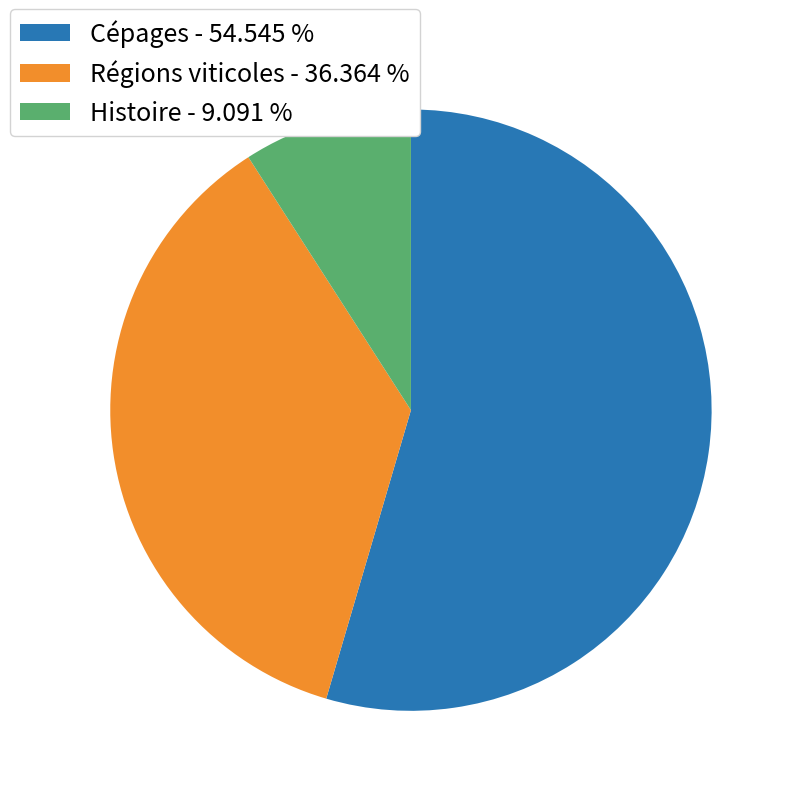

What is the ratio of the value at Régions viticoles - 36.364 % to the value at Cépages - 54.545 %?

0.7